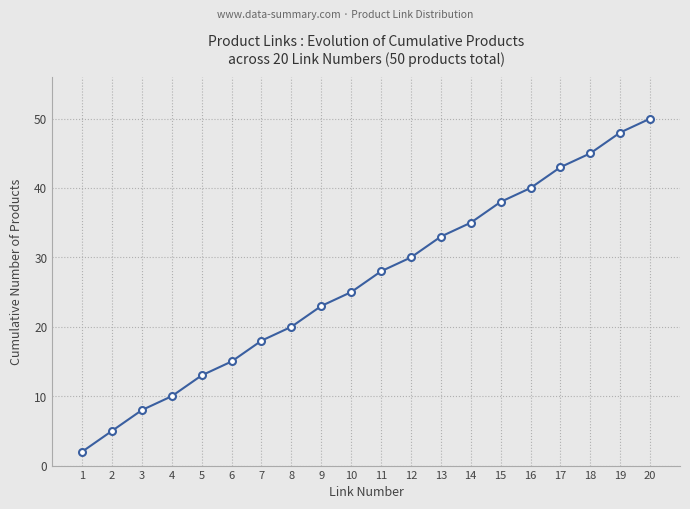

Rank the categories by value from lowest to highest.

1, 2, 3, 4, 5, 6, 7, 8, 9, 10, 11, 12, 13, 14, 15, 16, 17, 18, 19, 20